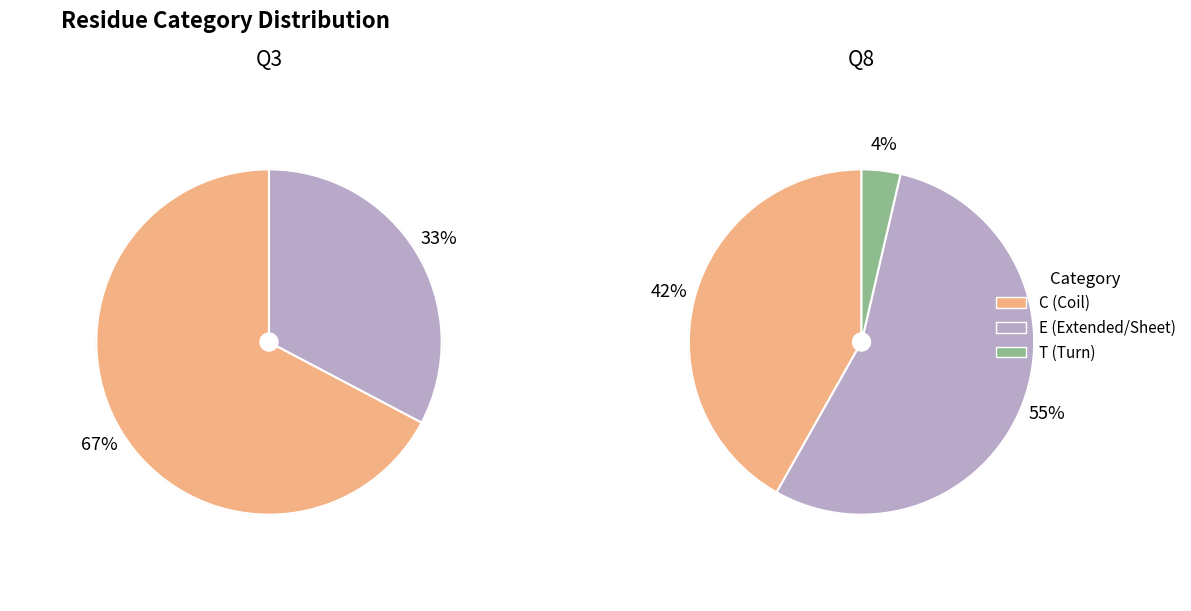

To the nearest percent, what is the combined percentage of E and C?

100%